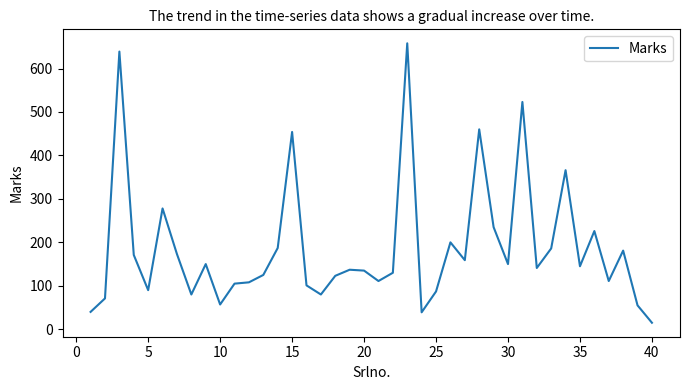

What is the maximum value shown in the chart?

658